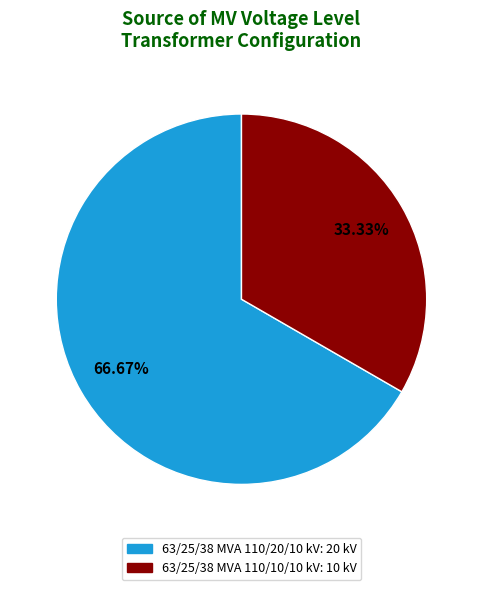

To the nearest percent, what is the average slice percentage?

50%